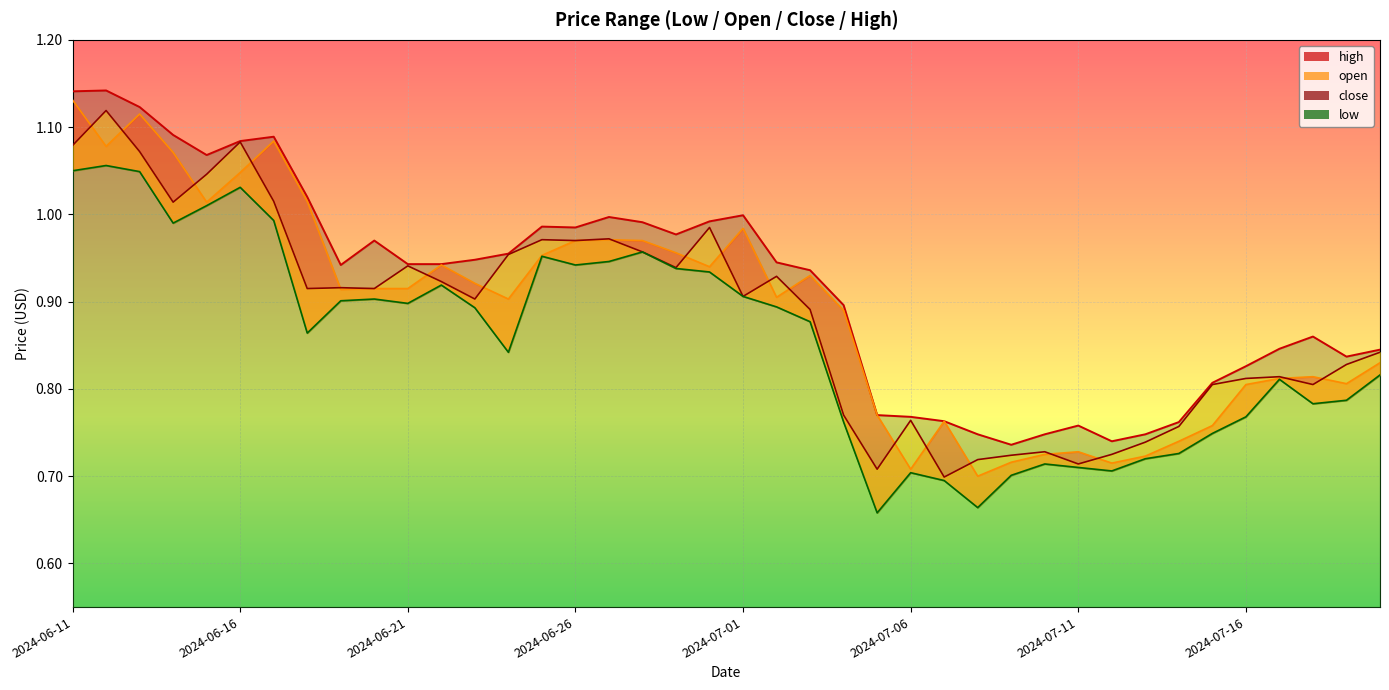

Is it true that low equals 0.3 at 2024-07-10?

False